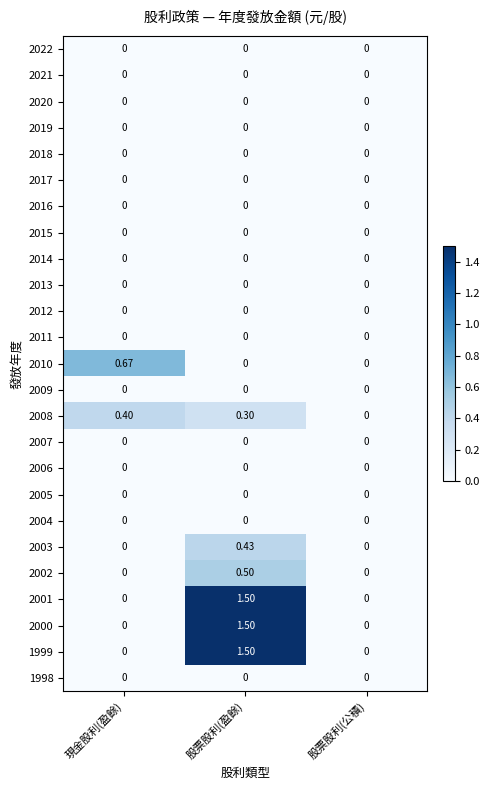

At which category is the sum across all series the highest?

股票股利(盈餘)